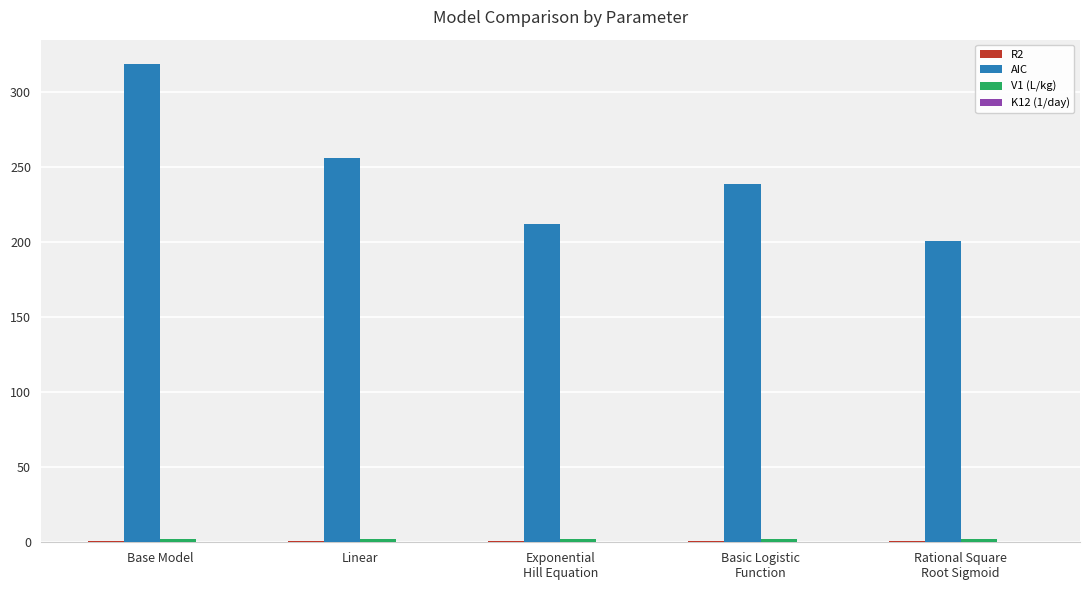

What is the greatest value displayed?

319.1